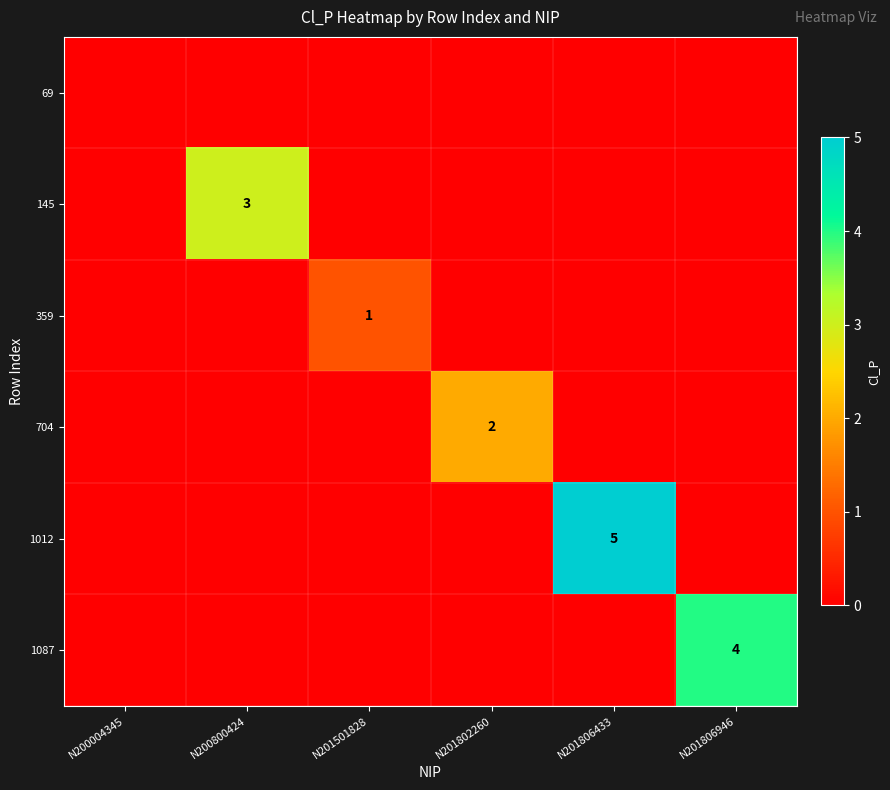

At how many categories does at least one series exceed 0?

5